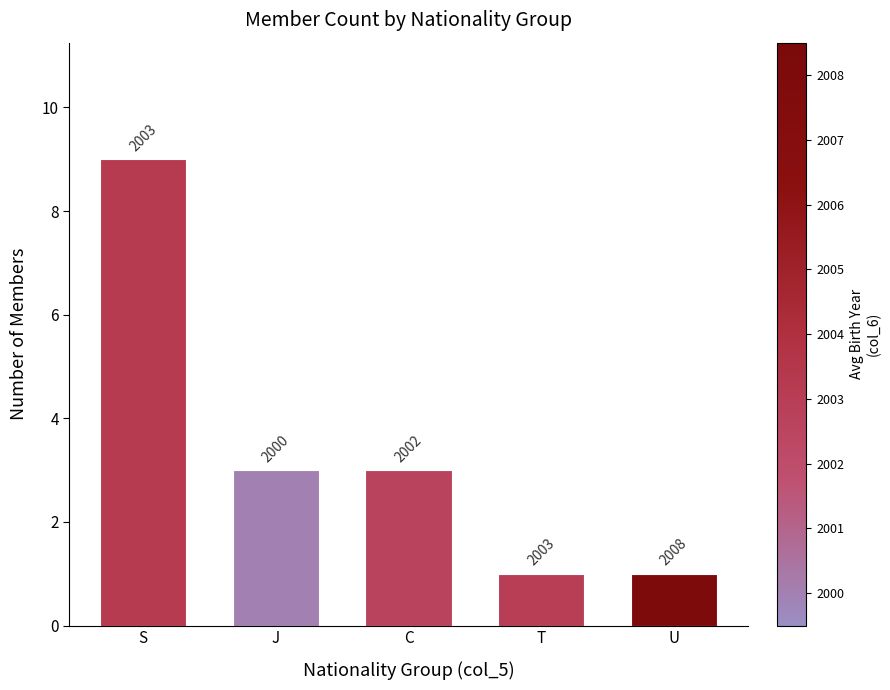

What is the smallest value displayed?

1